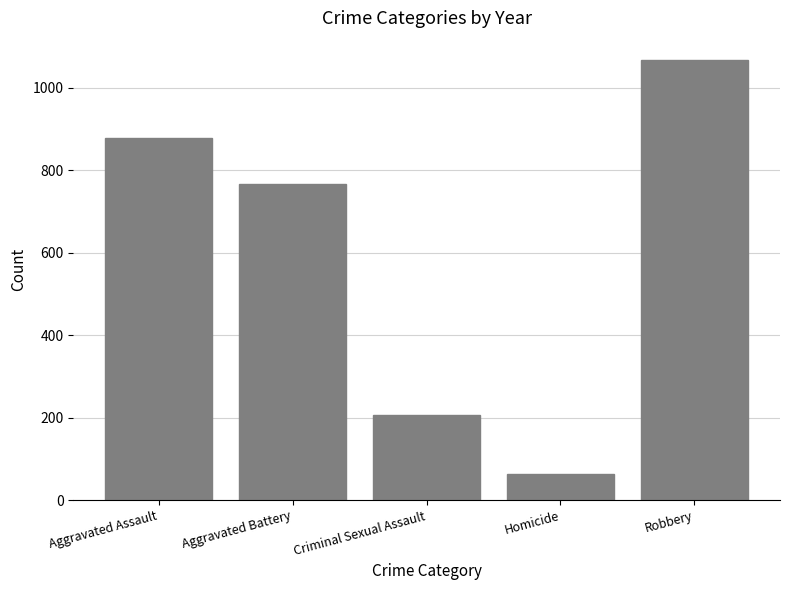

List the labels in order of value, largest first.

Robbery, Aggravated Assault, Aggravated Battery, Criminal Sexual Assault, Homicide